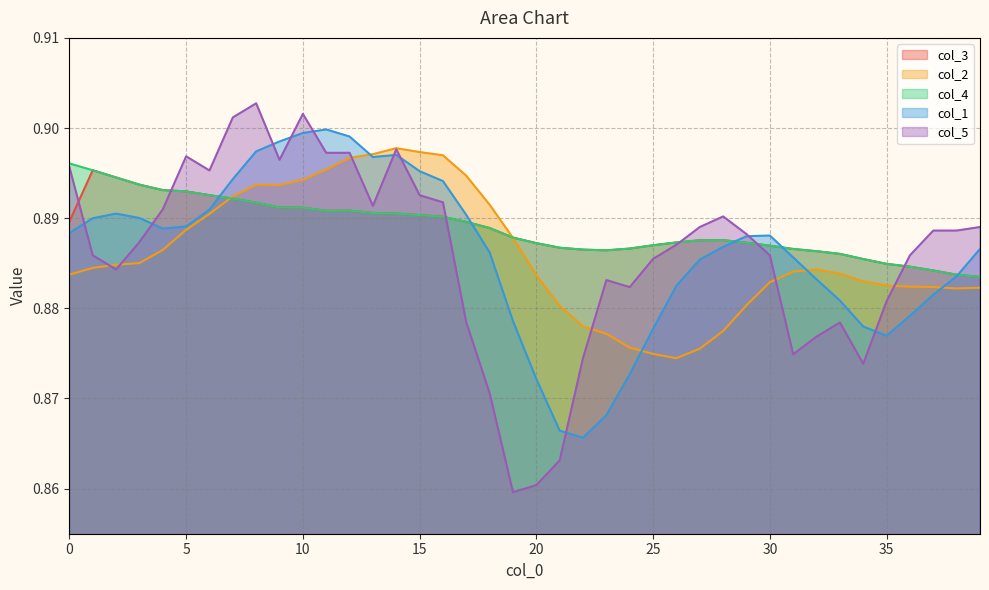

What is the total value across all series at 25?

4.4